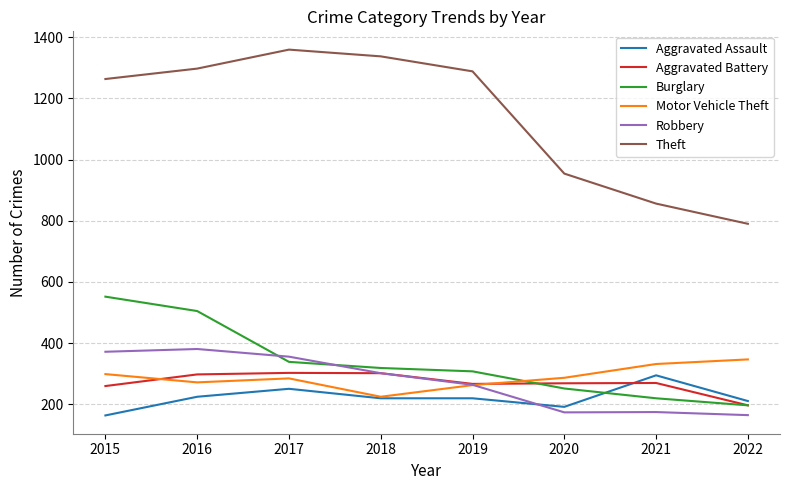

True or false: Theft and Aggravated Battery intersect in this chart.

False